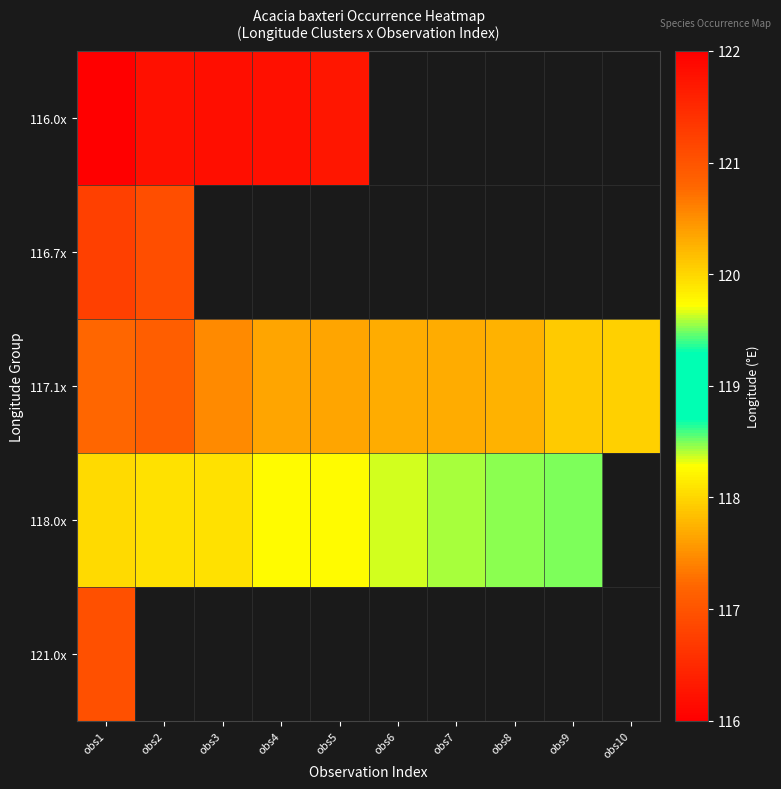

The 117.1x series shows 188.2 at obs10. True or false?

False